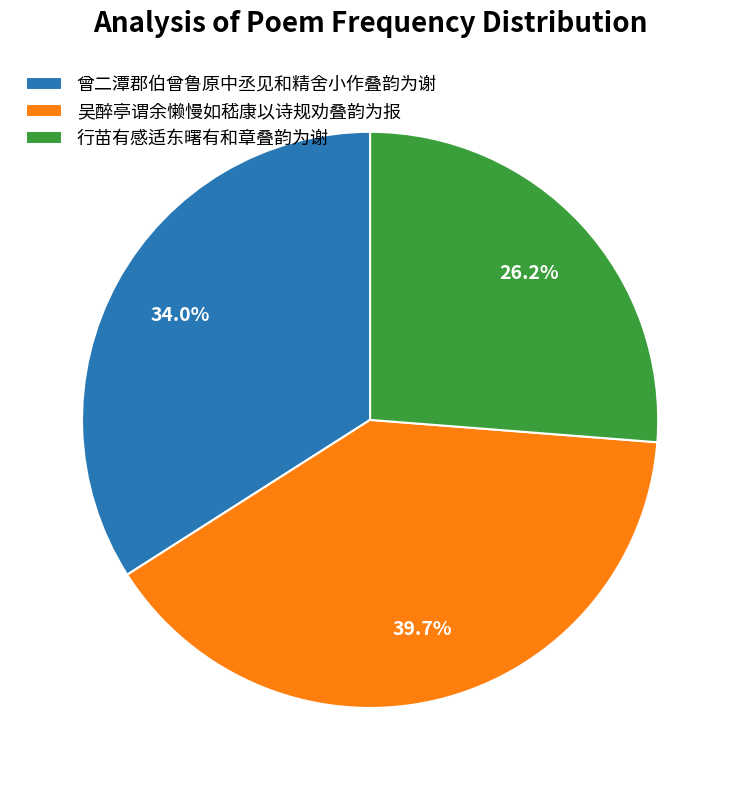

Between 吴醉亭谓余懒慢如嵇康以诗规劝叠韵为报 and 曾二潭郡伯曾鲁原中丞见和精舍小作叠韵为谢, which is larger?

吴醉亭谓余懒慢如嵇康以诗规劝叠韵为报